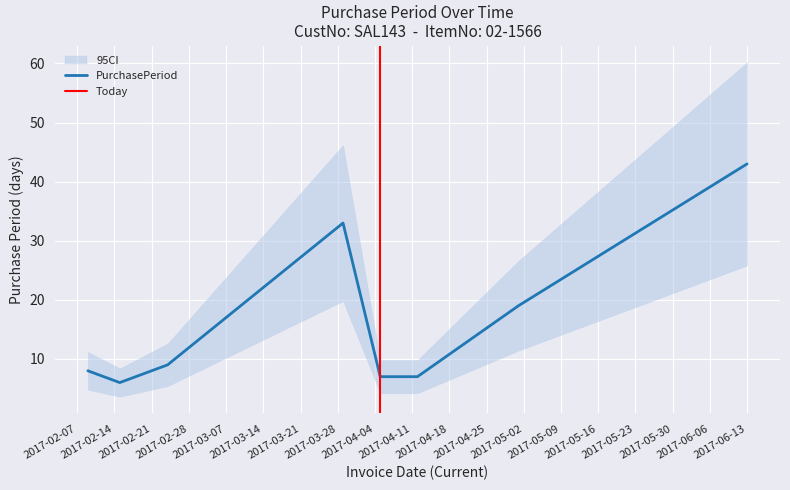

Is it true that the value at 2017-02-09 is 13?

False